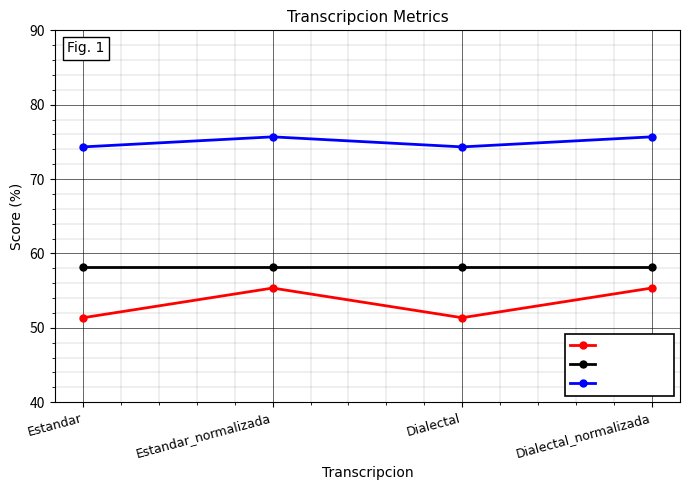

List the series in order of their overall mean, highest first.

Parcial, Orden, Levenstein